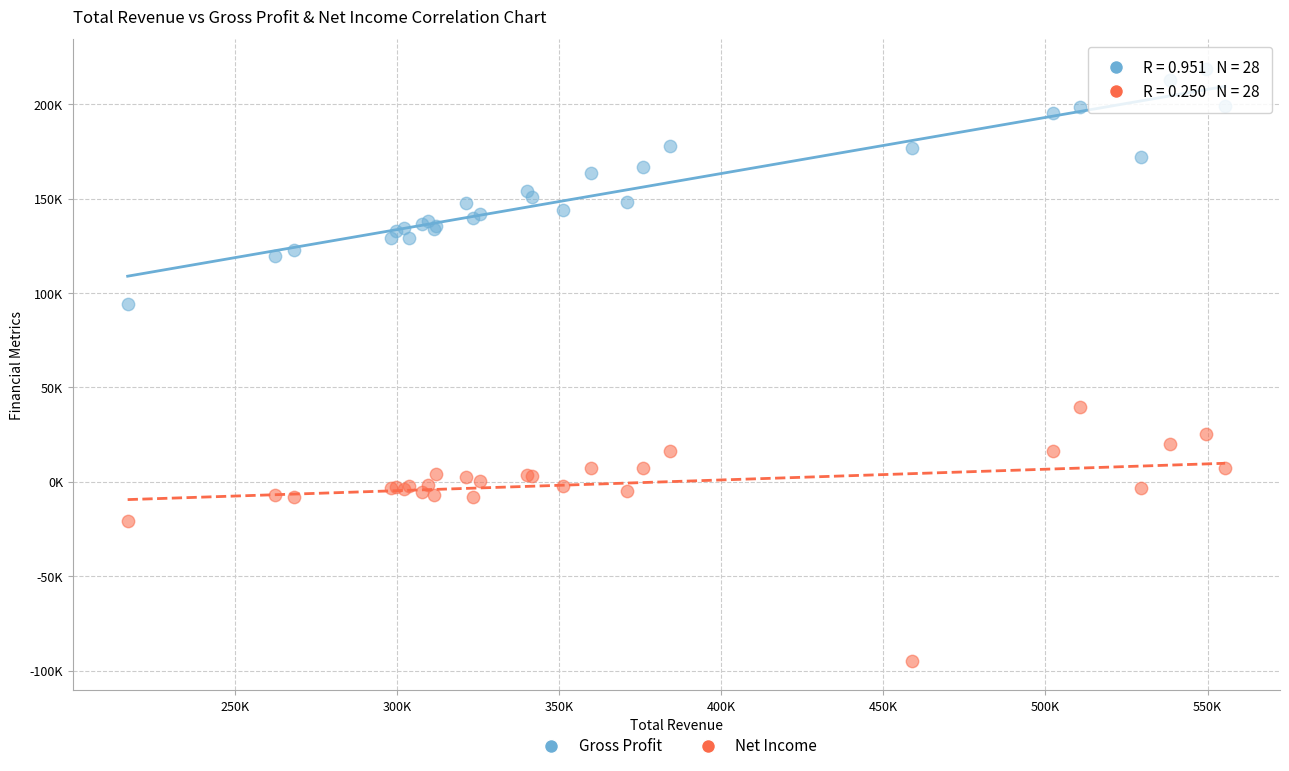

What are all the series names shown in the legend?

Gross Profit, Net Income